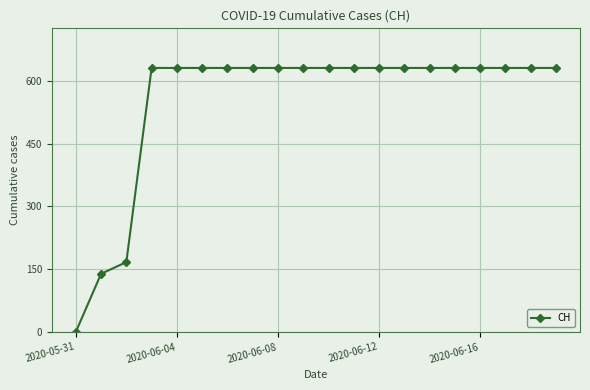

What is the sum of all values?

11033